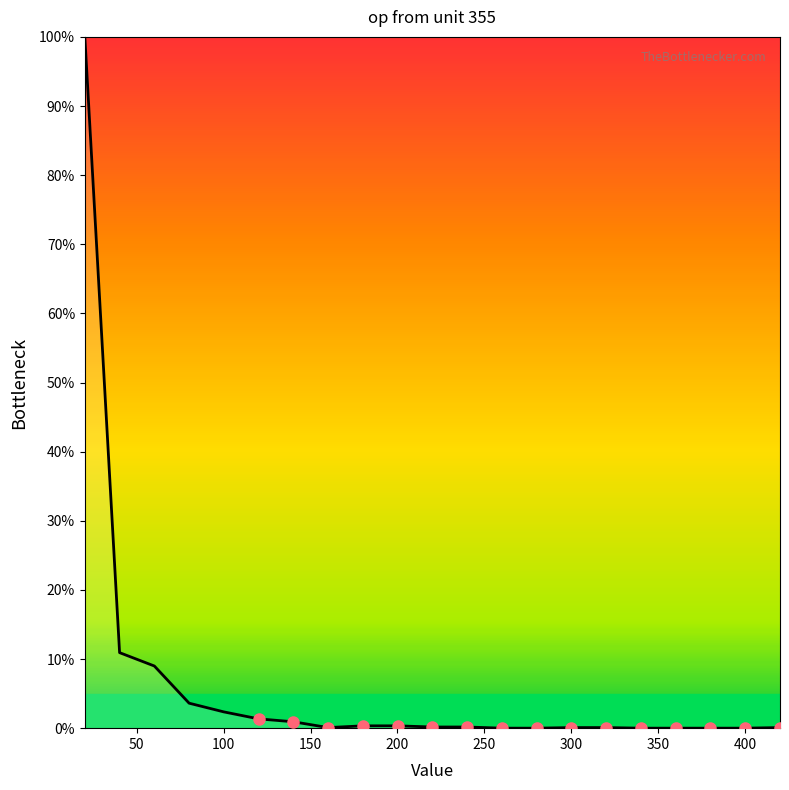

What is the difference between the maximum and minimum values?

100.0